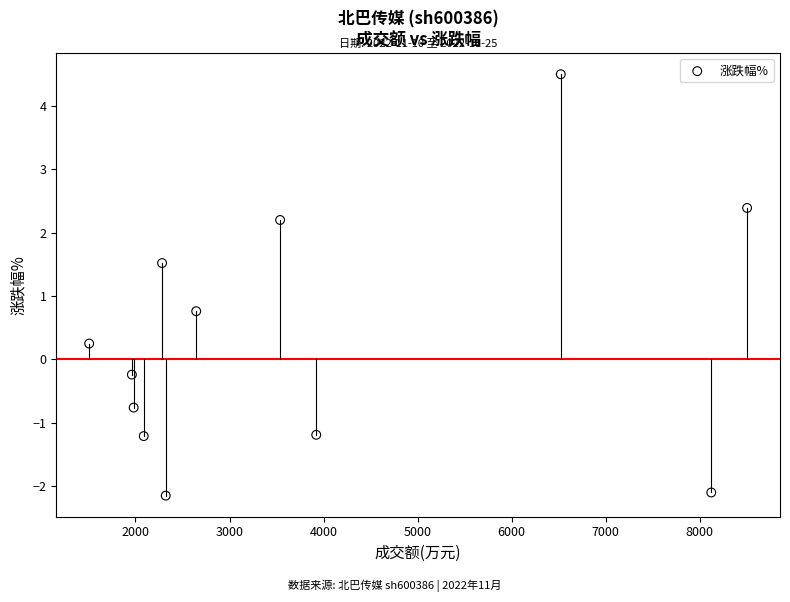

What Y value in the scatter plot is closest to 1?

0.8